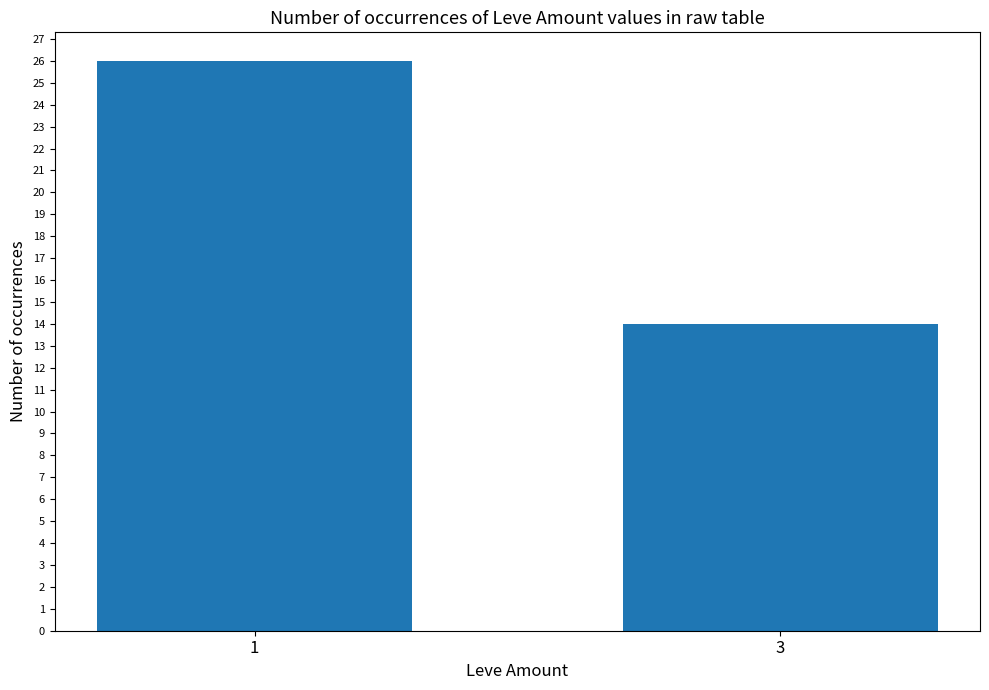

Between 3 and 1, which is larger?

1